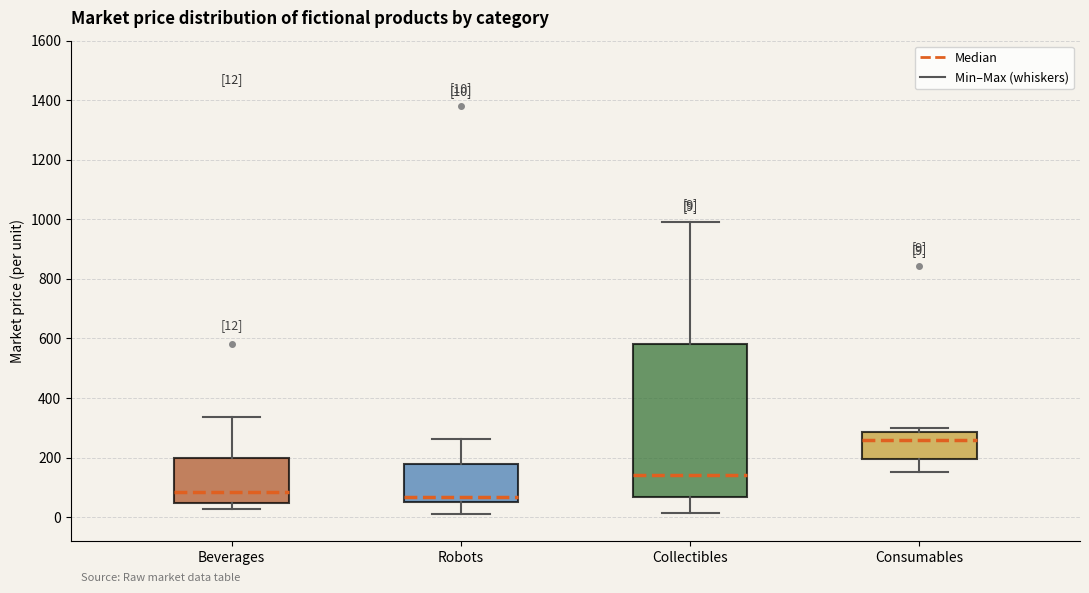

Which box has the highest median line?

Consumables